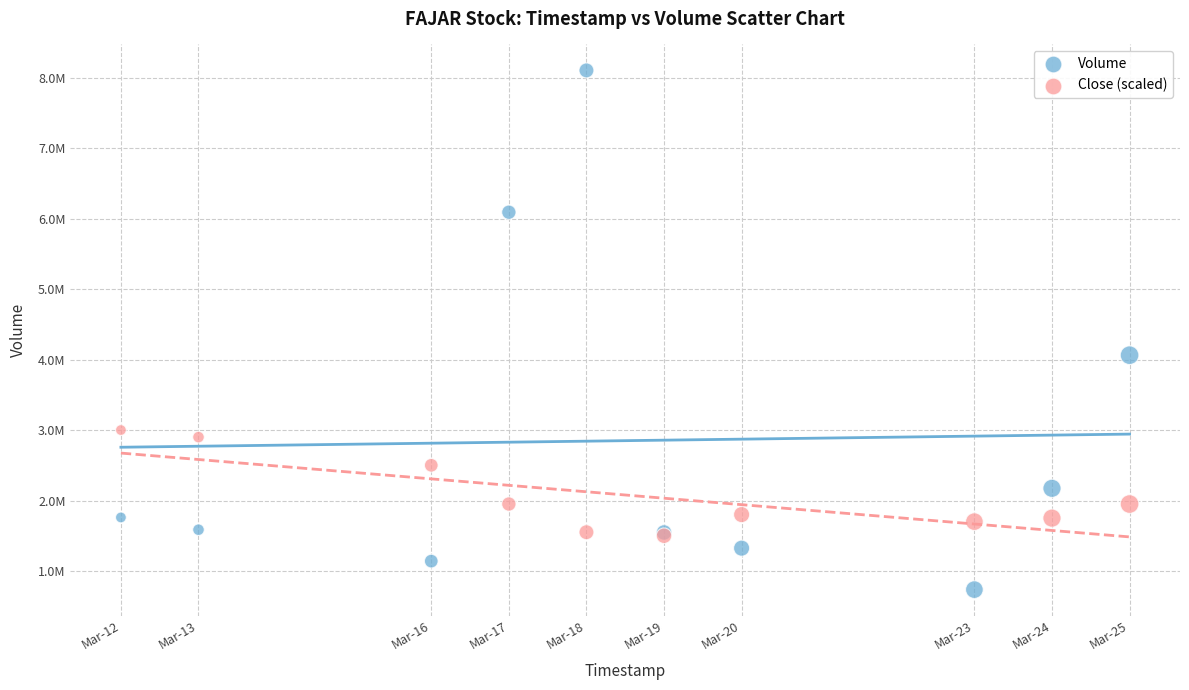

Which series reaches the minimum Y coordinate?

Volume